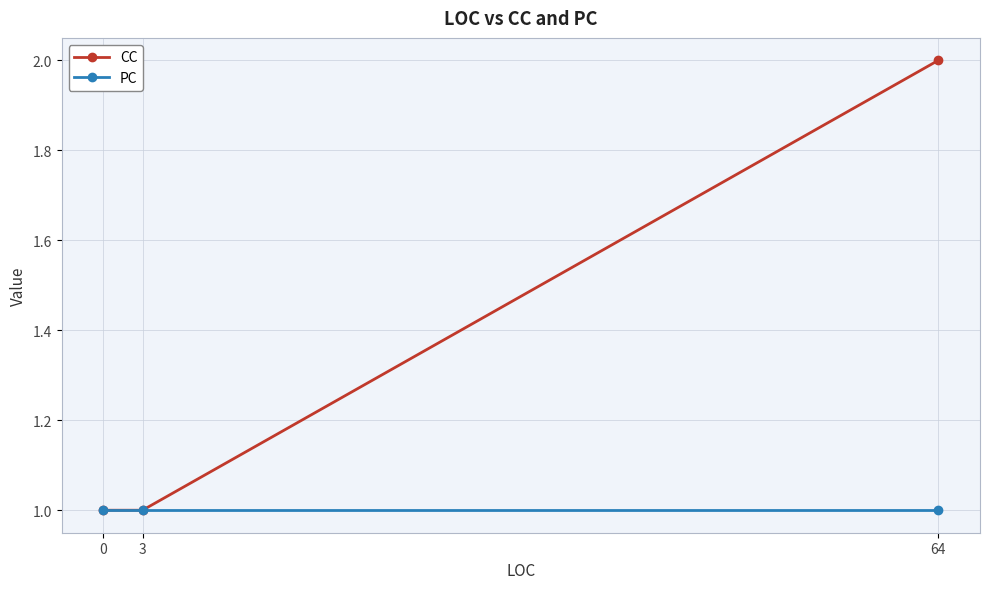

What is the value of the CC point at the 3rd from the left?

2